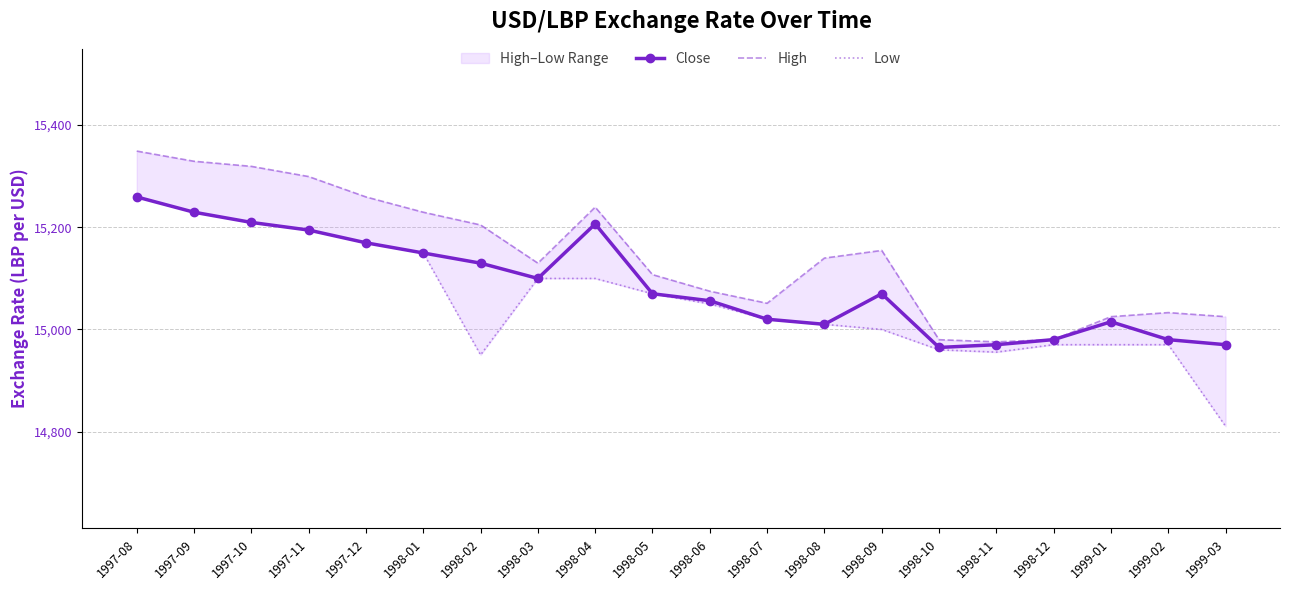

How many data points in High are above 15139?

10